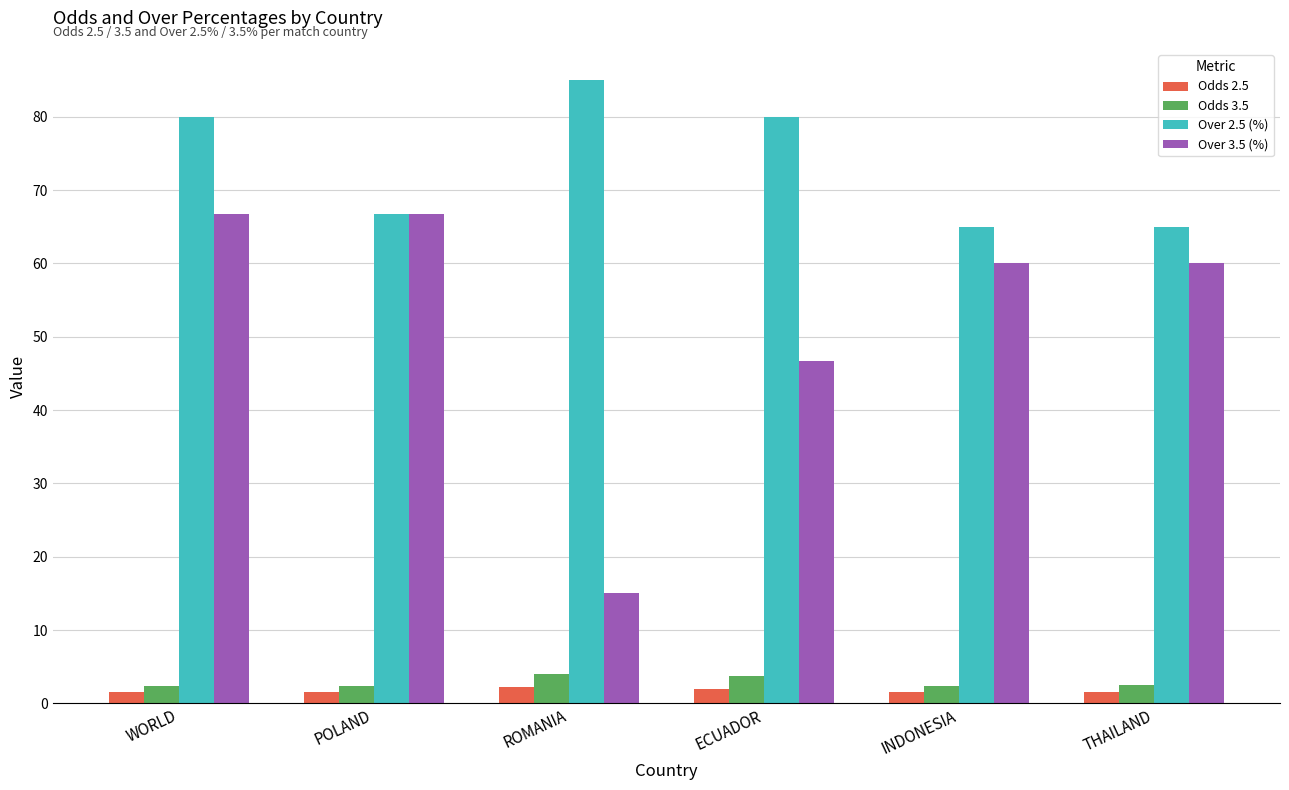

Is it true that Over 2.5 (%) equals 65.0 at THAILAND?

True